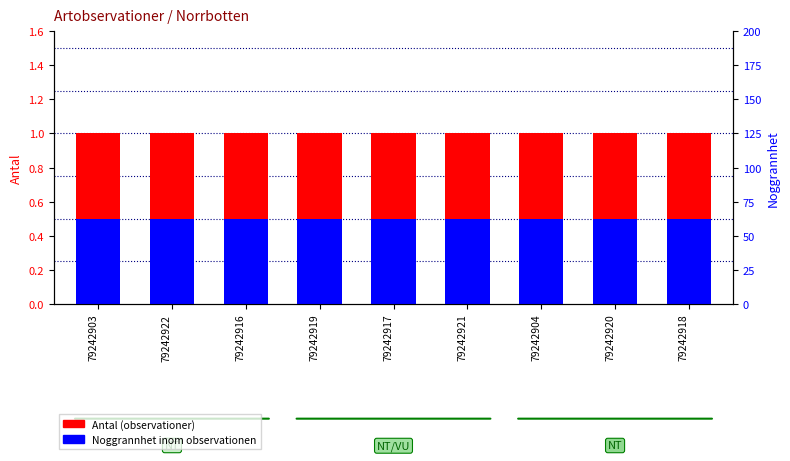

What is the lowest value of the Antal series?

1.0